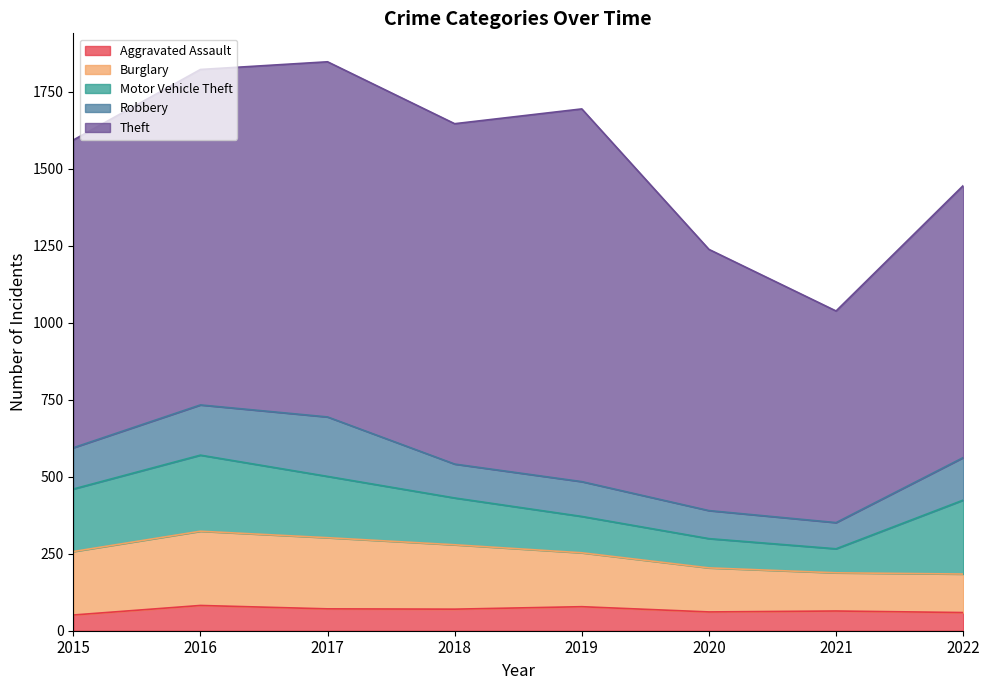

At which category is the sum across all series the highest?

2017